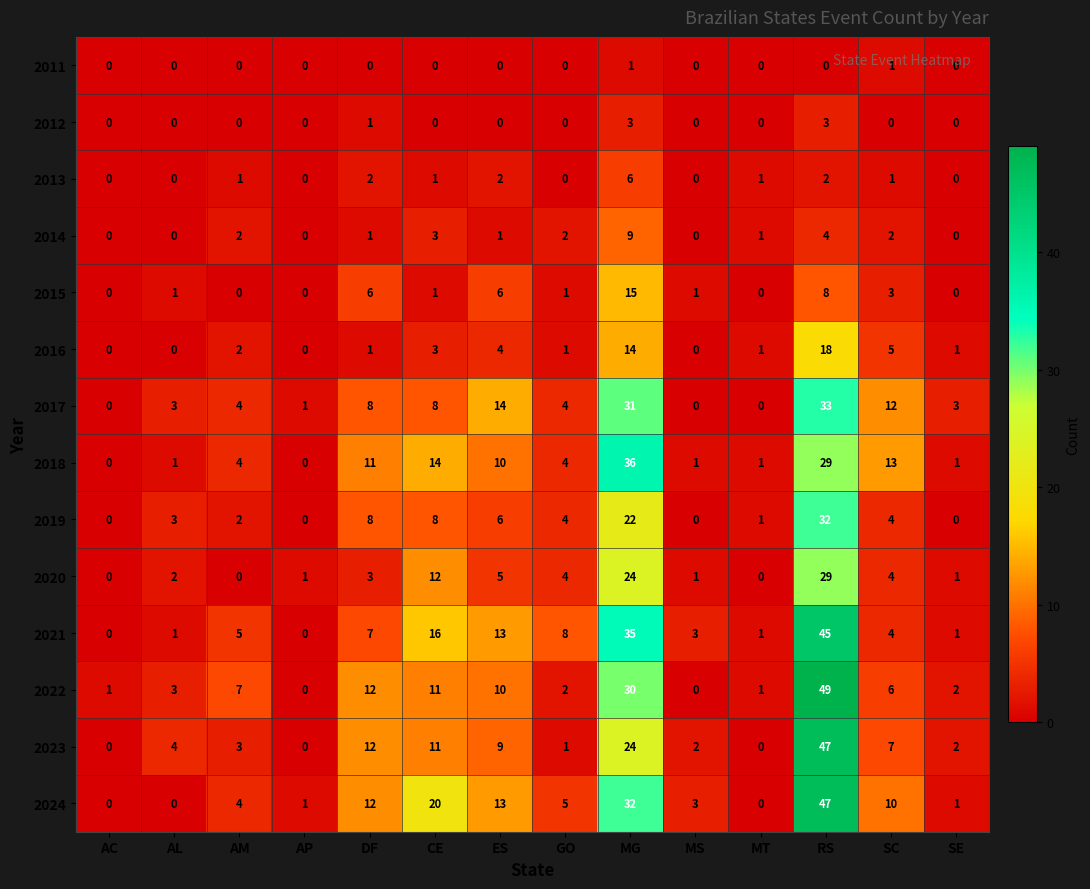

The 2018 series shows -14 at AC. True or false?

False